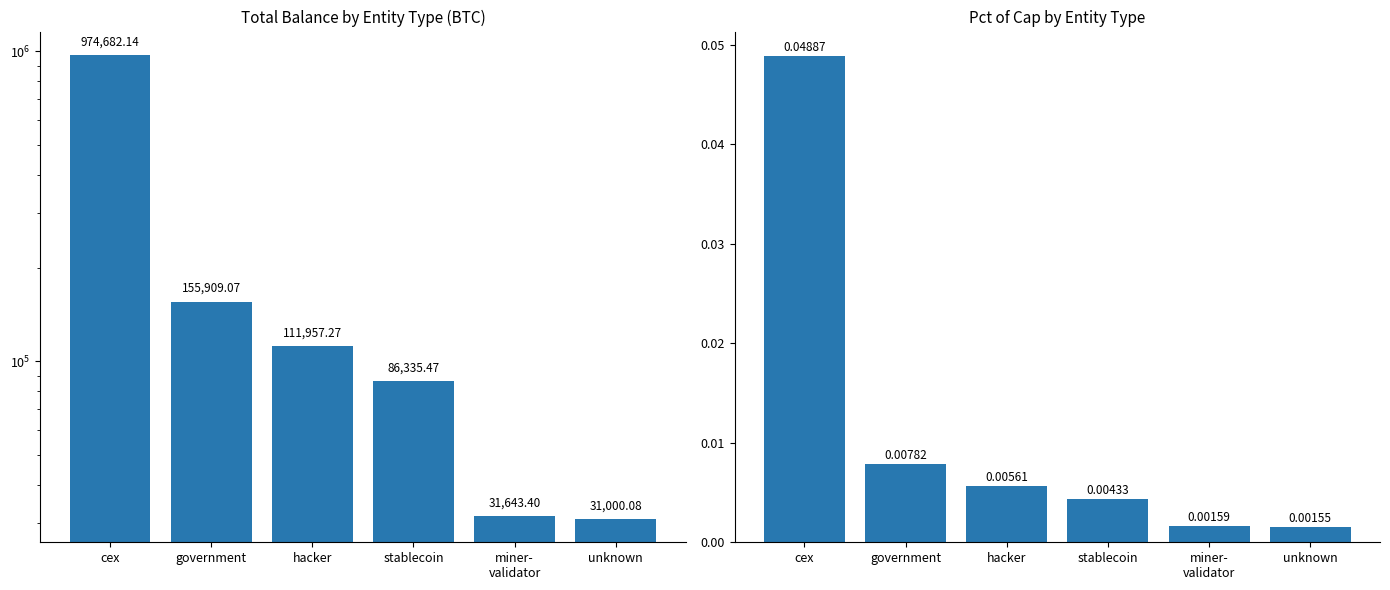

Rank the categories by pctOfCap value from highest to lowest.

cex, government, hacker, stablecoin, miner-
validator, unknown